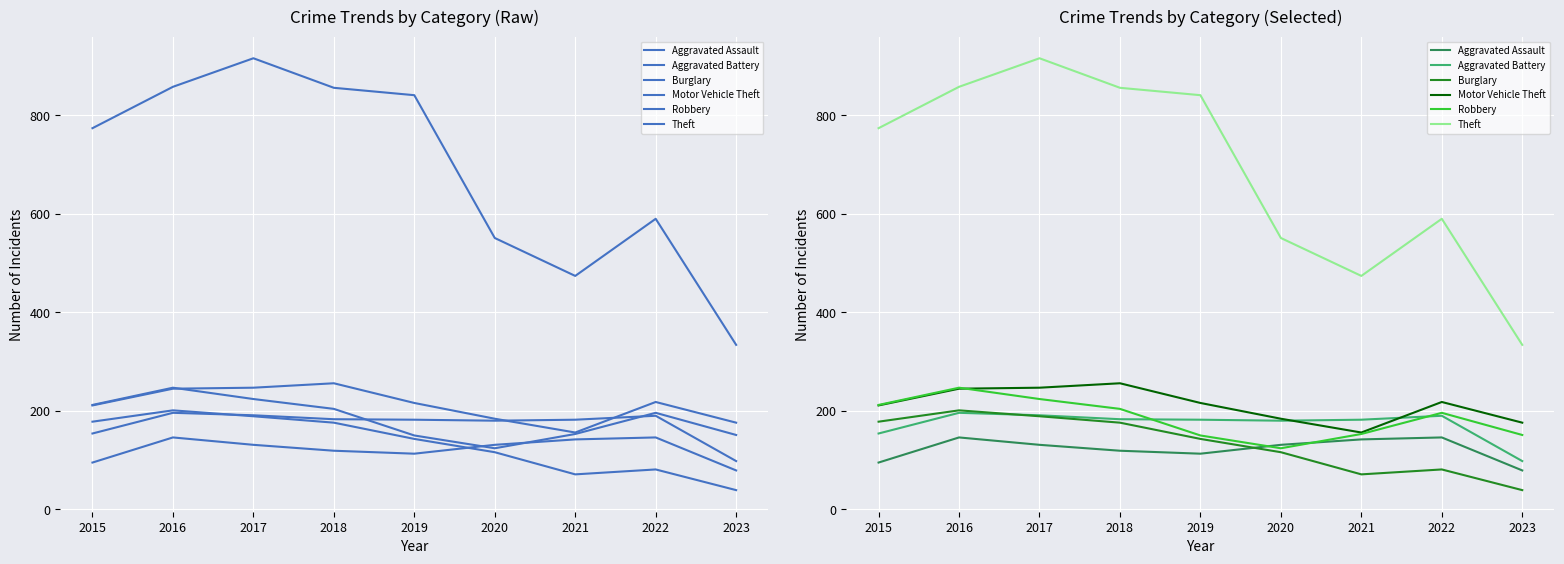

Reading right to left, what are all the values shown in this chart?

Aggravated Assault: 2023=79	2022=146	2021=142	2020=131	2019=113	2018=119	2017=131	2016=146	2015=95
Aggravated Battery: 2023=98	2022=190	2021=182	2020=180	2019=182	2018=183	2017=191	2016=196	2015=154
Burglary: 2023=39	2022=81	2021=71	2020=116	2019=143	2018=176	2017=189	2016=201	2015=178
Motor Vehicle Theft: 2023=176	2022=218	2021=156	2020=184	2019=216	2018=256	2017=247	2016=245	2015=211
Robbery: 2023=151	2022=196	2021=153	2020=124	2019=150	2018=204	2017=224	2016=247	2015=212
Theft: 2023=334	2022=590	2021=474	2020=551	2019=841	2018=856	2017=916	2016=858	2015=774